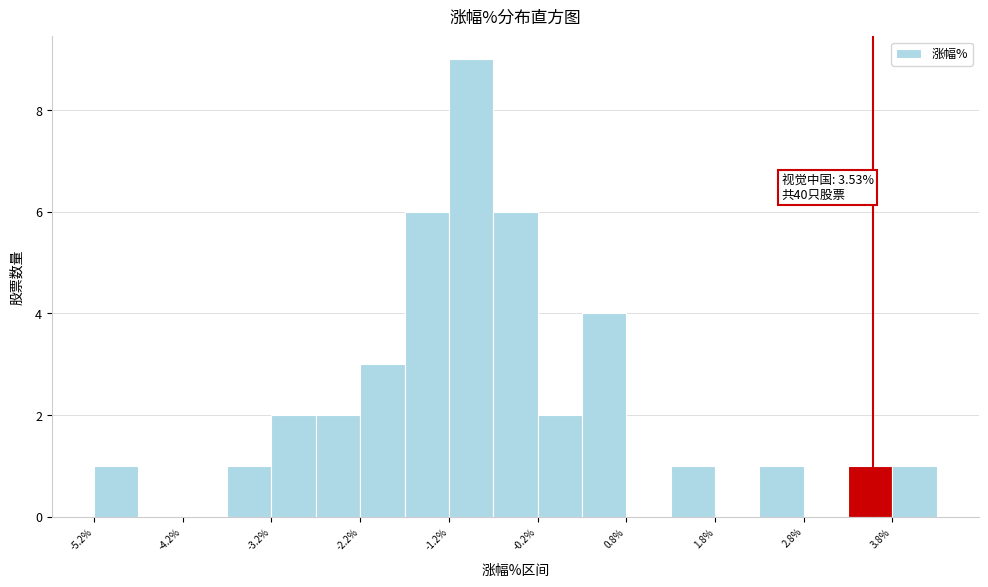

Over which range of the x-axis is the bar tallest?

-1.25 to -0.75